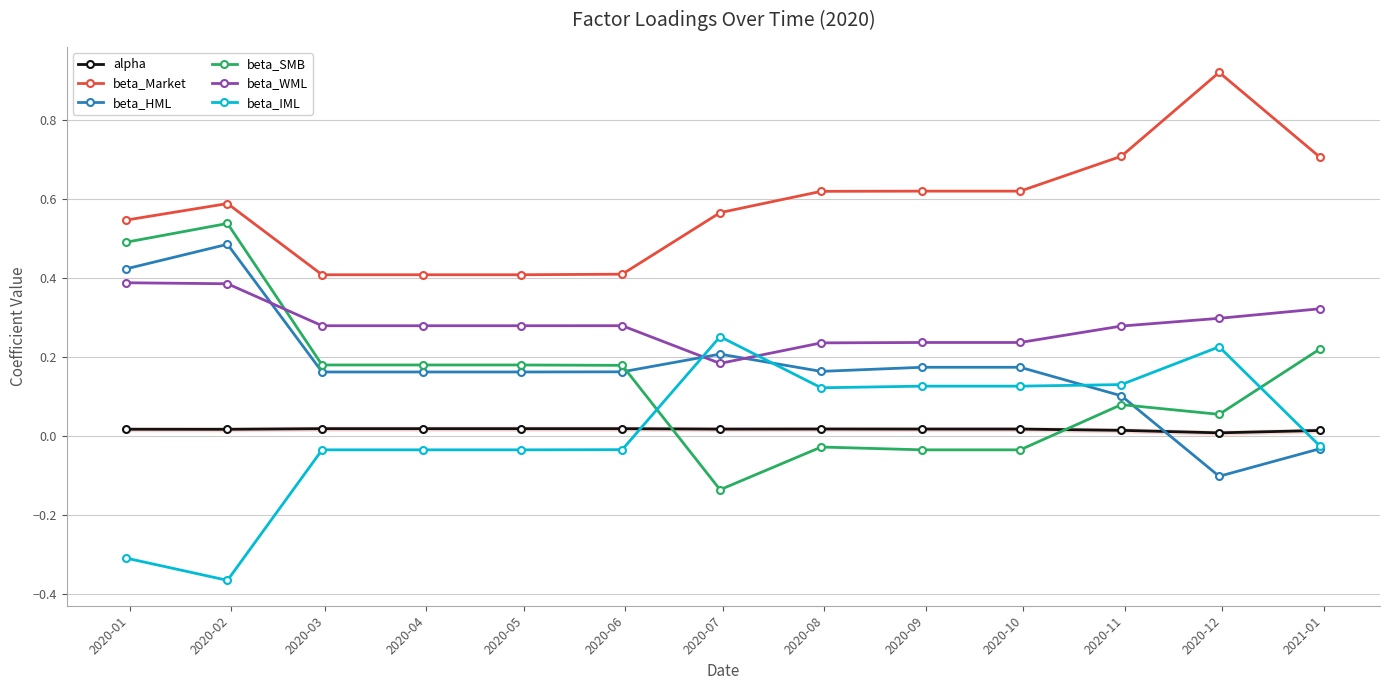

How many categories are shown in the chart?

13